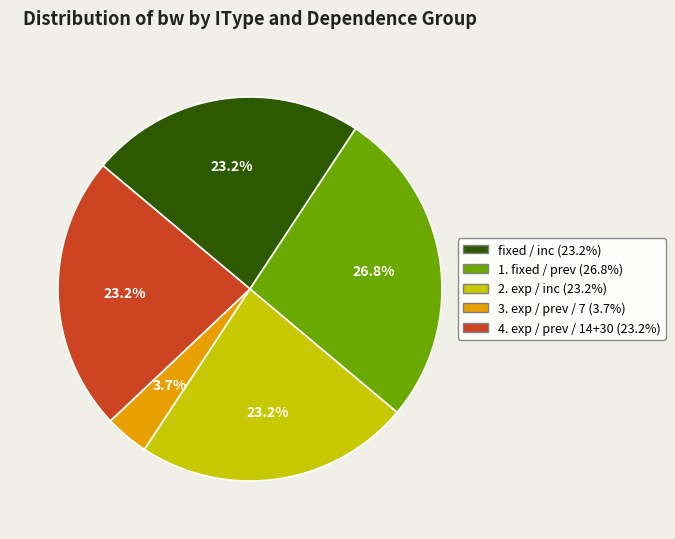

Does any single category account for the majority?

No